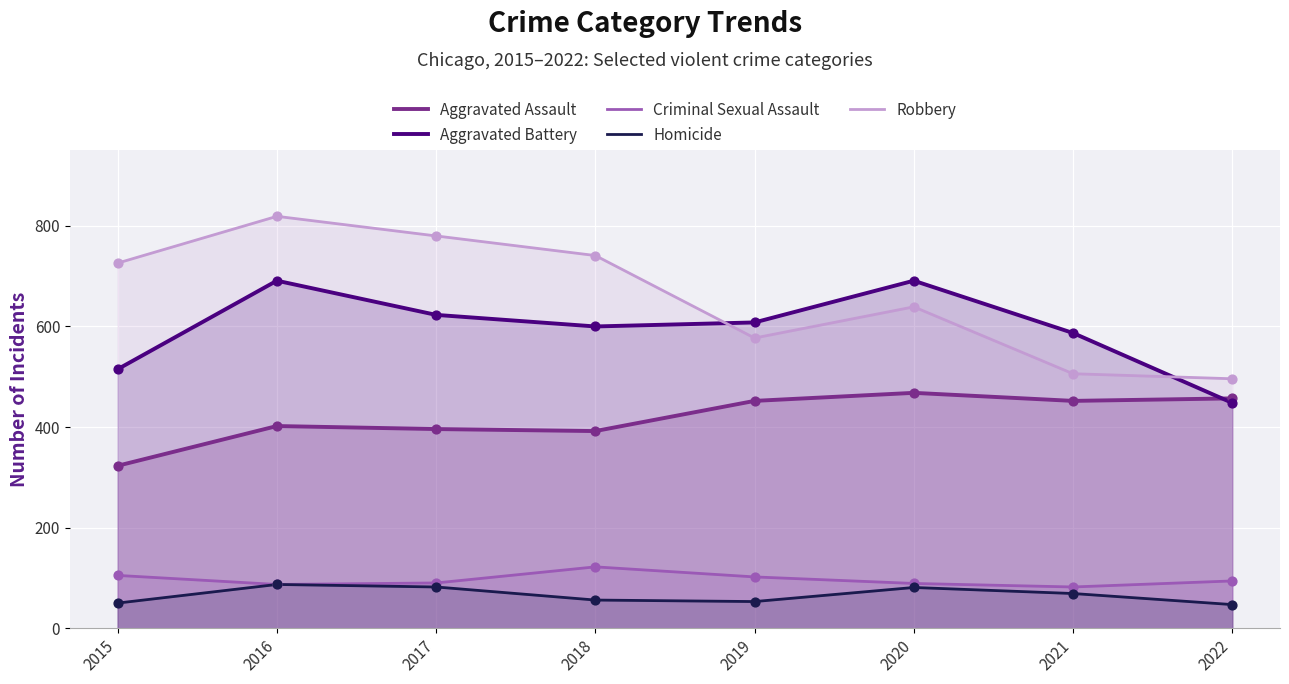

At how many categories does at least one series exceed 706?

4